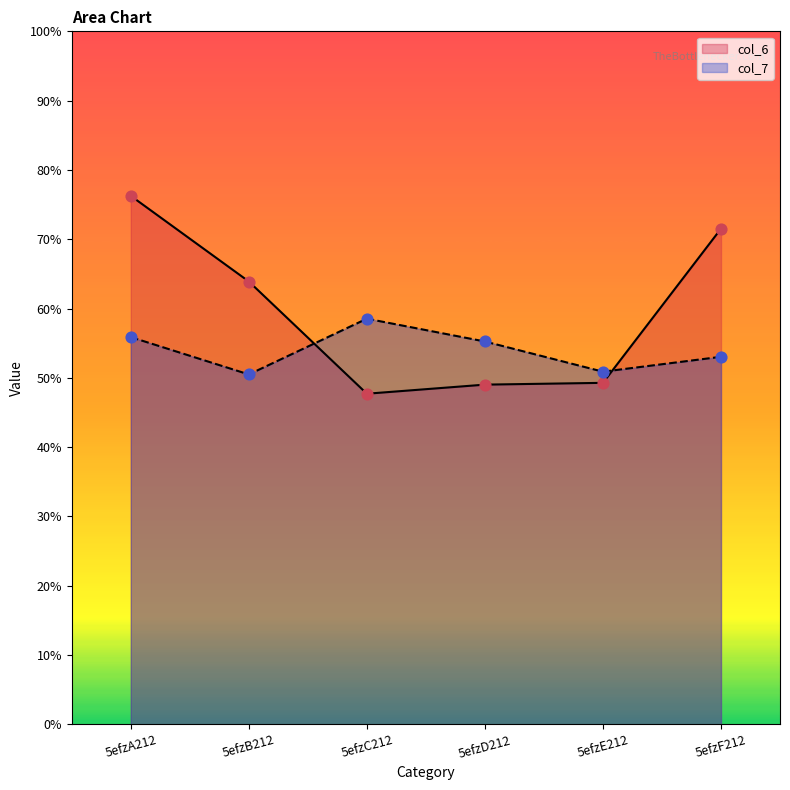

At which category is the sum across all series the highest?

5efzA212